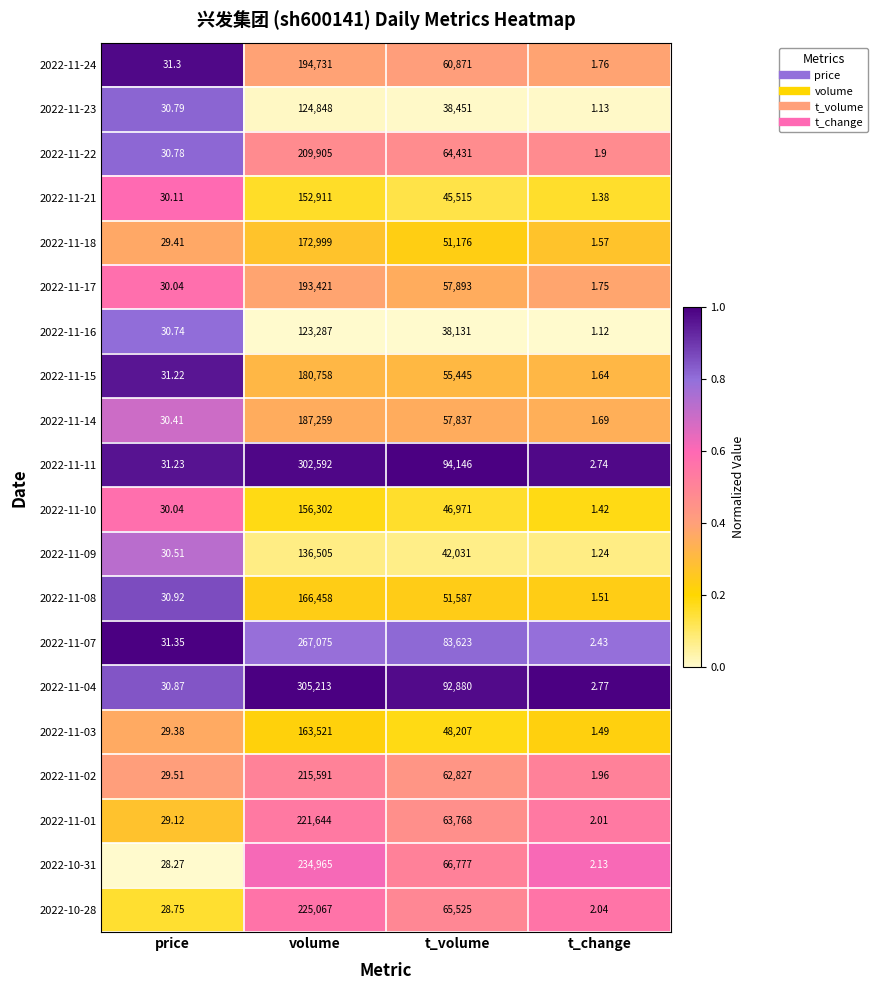

Which series has the largest range (max minus min)?

2022-11-04